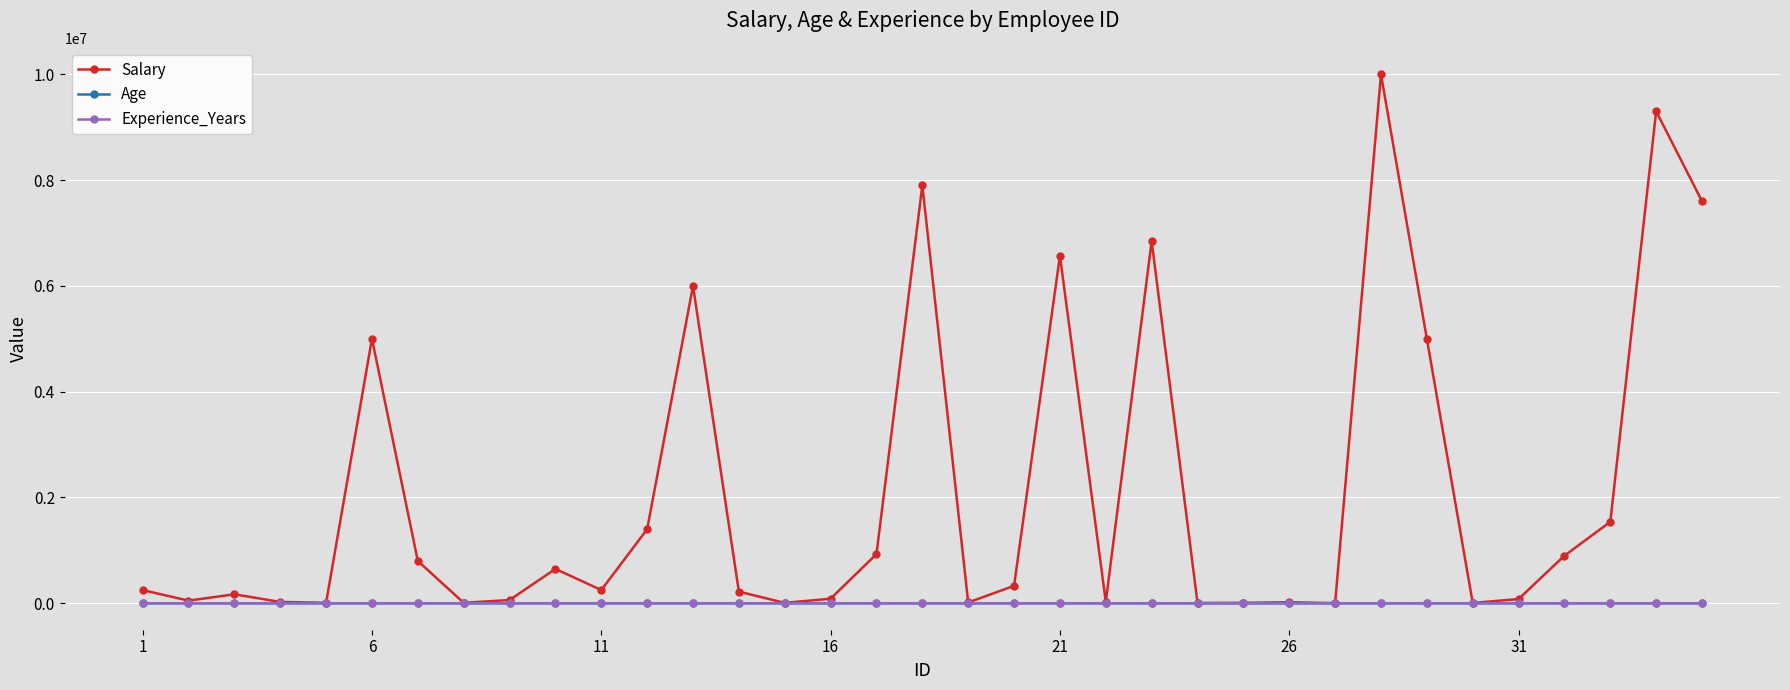

Which series has the largest total across all categories?

Salary